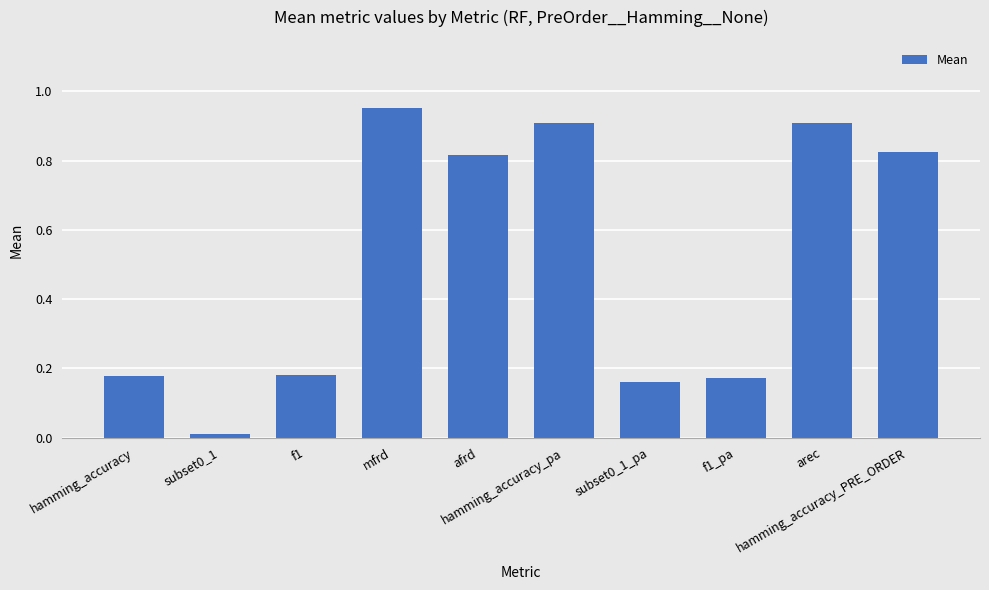

What is the difference between the maximum and minimum values?

0.9